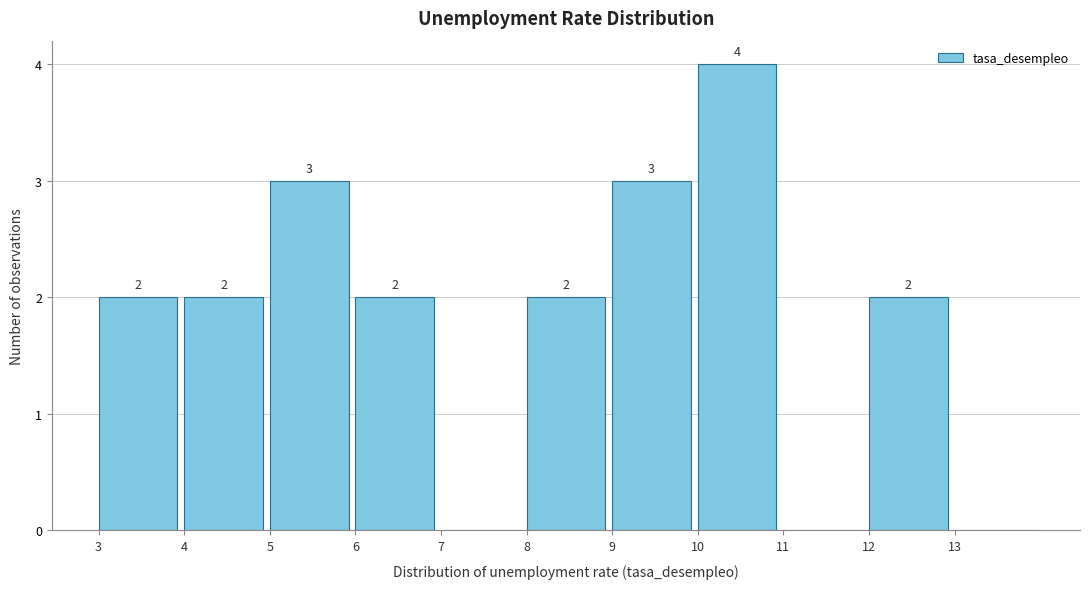

Over which range of the x-axis is the bar tallest?

10 to 11